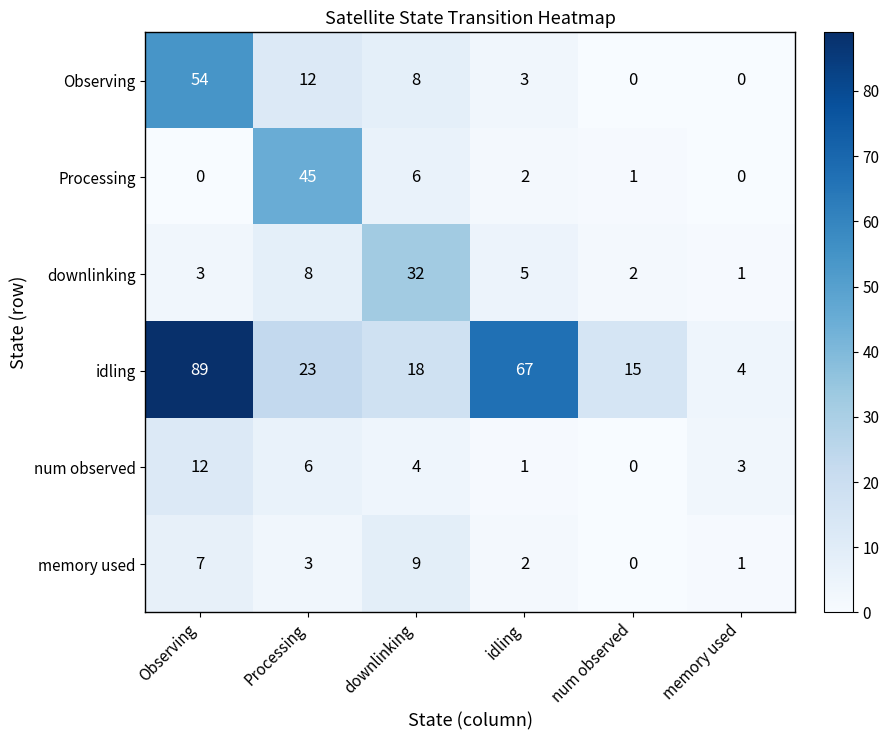

Count the number of data series in this chart.

6